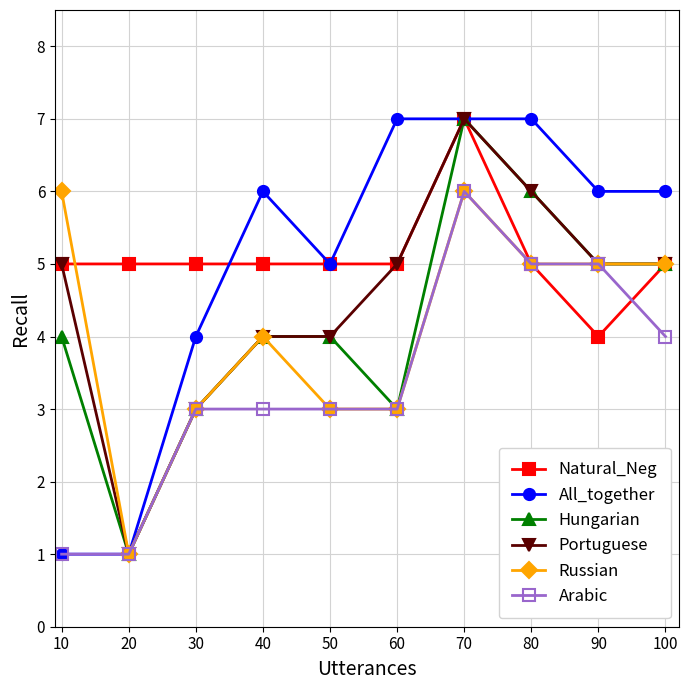

What is the difference between the highest and lowest values at 60?

4